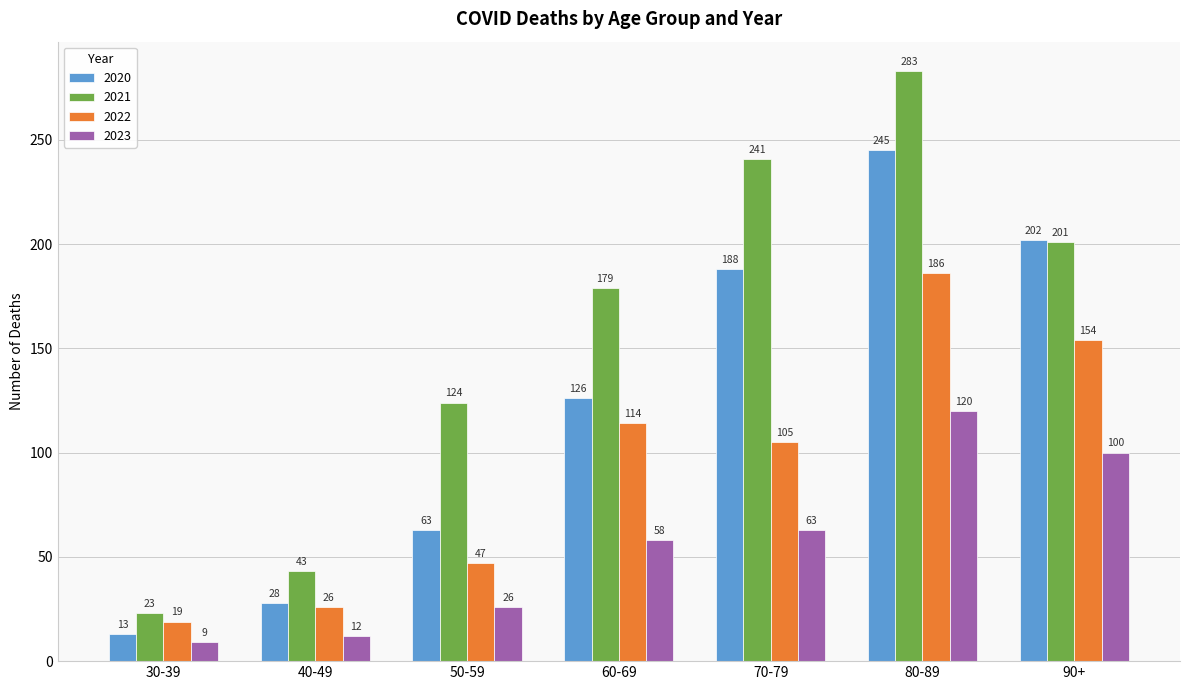

Reading right to left, transcribe all the data shown in this chart.

2020: 202	245	188	126	63	28	13
2021: 201	283	241	179	124	43	23
2022: 154	186	105	114	47	26	19
2023: 100	120	63	58	26	12	9